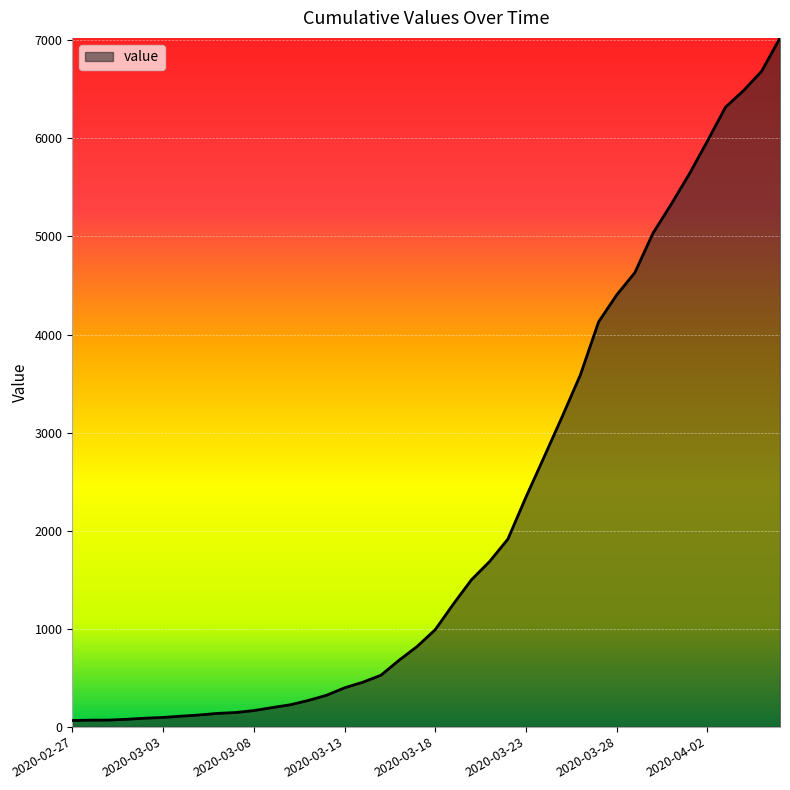

Does the chart display data point markers on the line(s)?

No